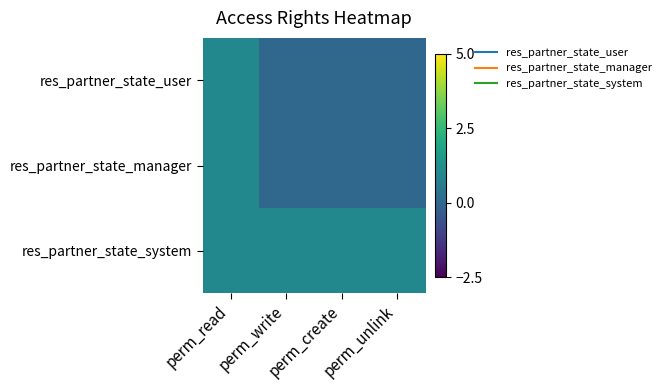

What is the maximum value shown in the chart?

1